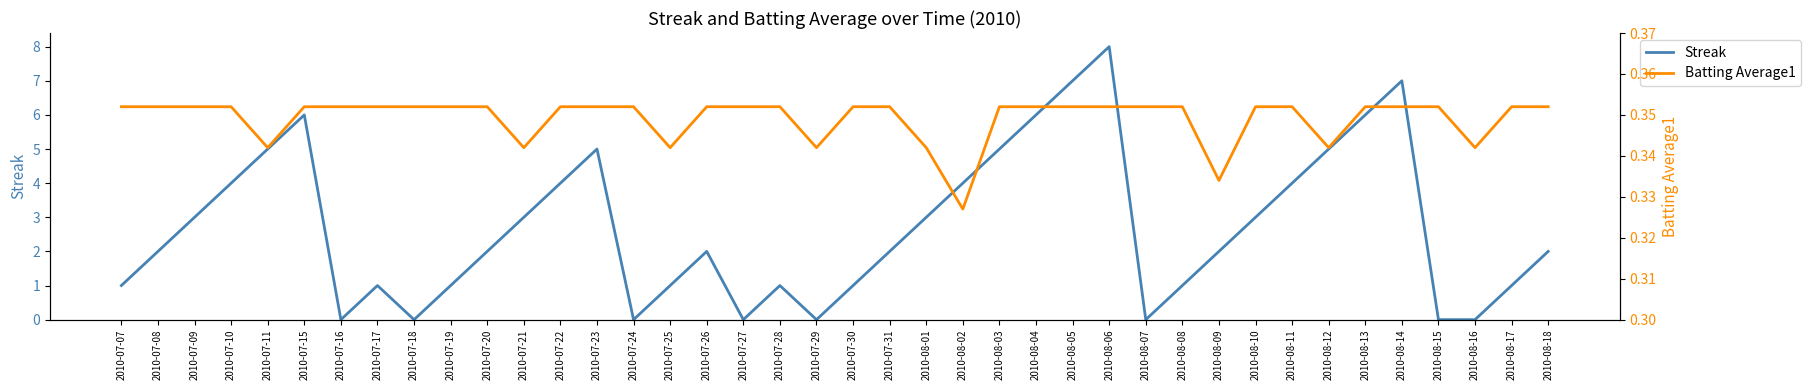

What is the sum of all Batting Average1 values?

14.0